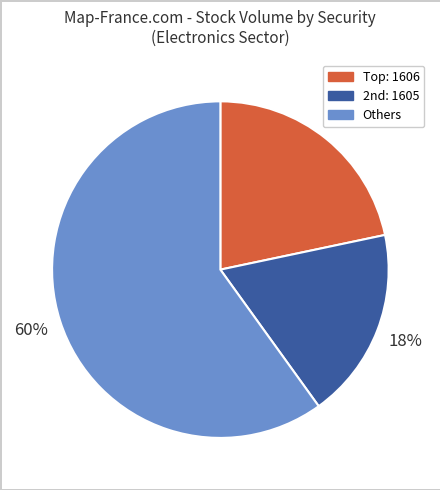

Does any single category account for the majority?

Yes